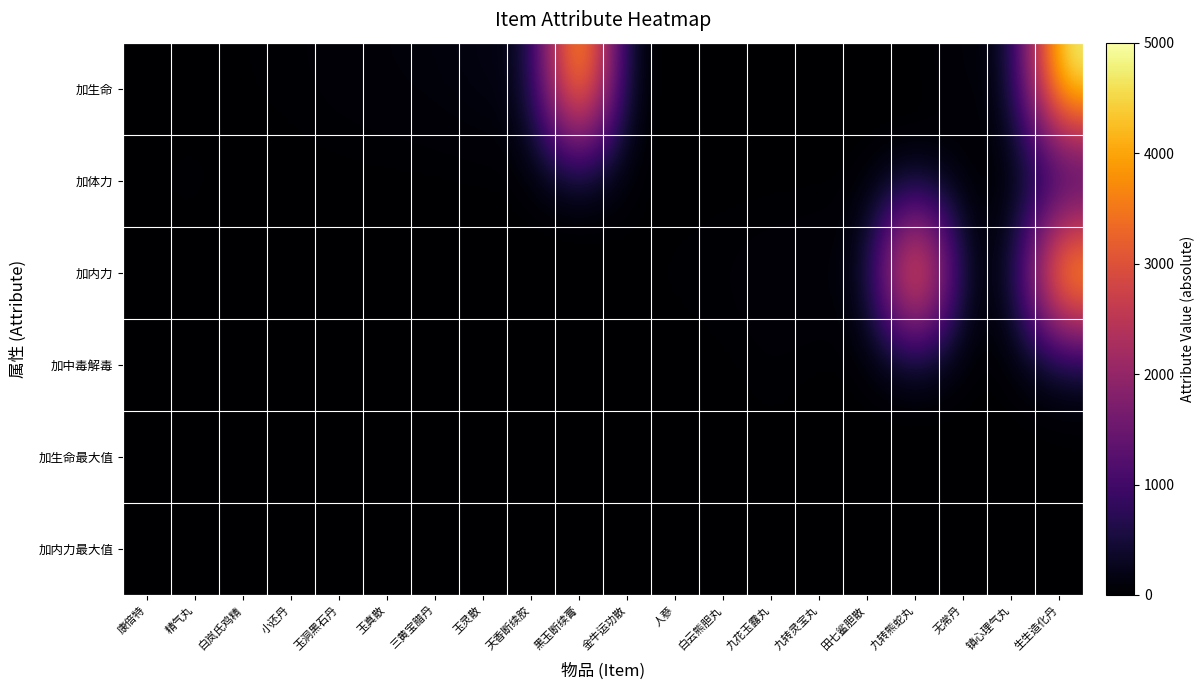

Which series has the largest range (max minus min)?

加生命